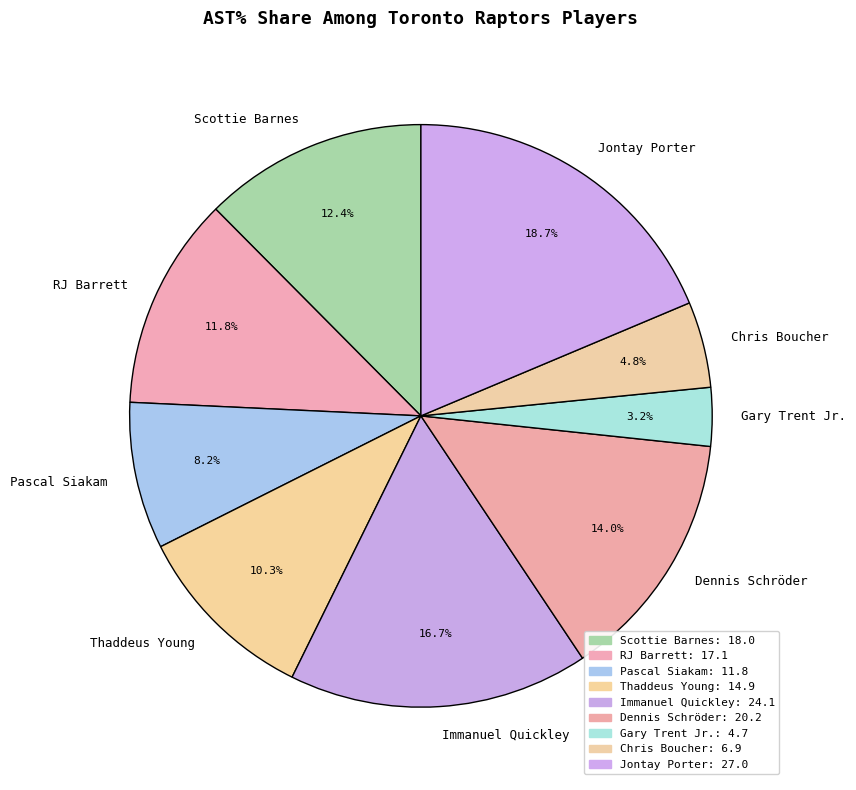

How many segments does this pie chart have?

9